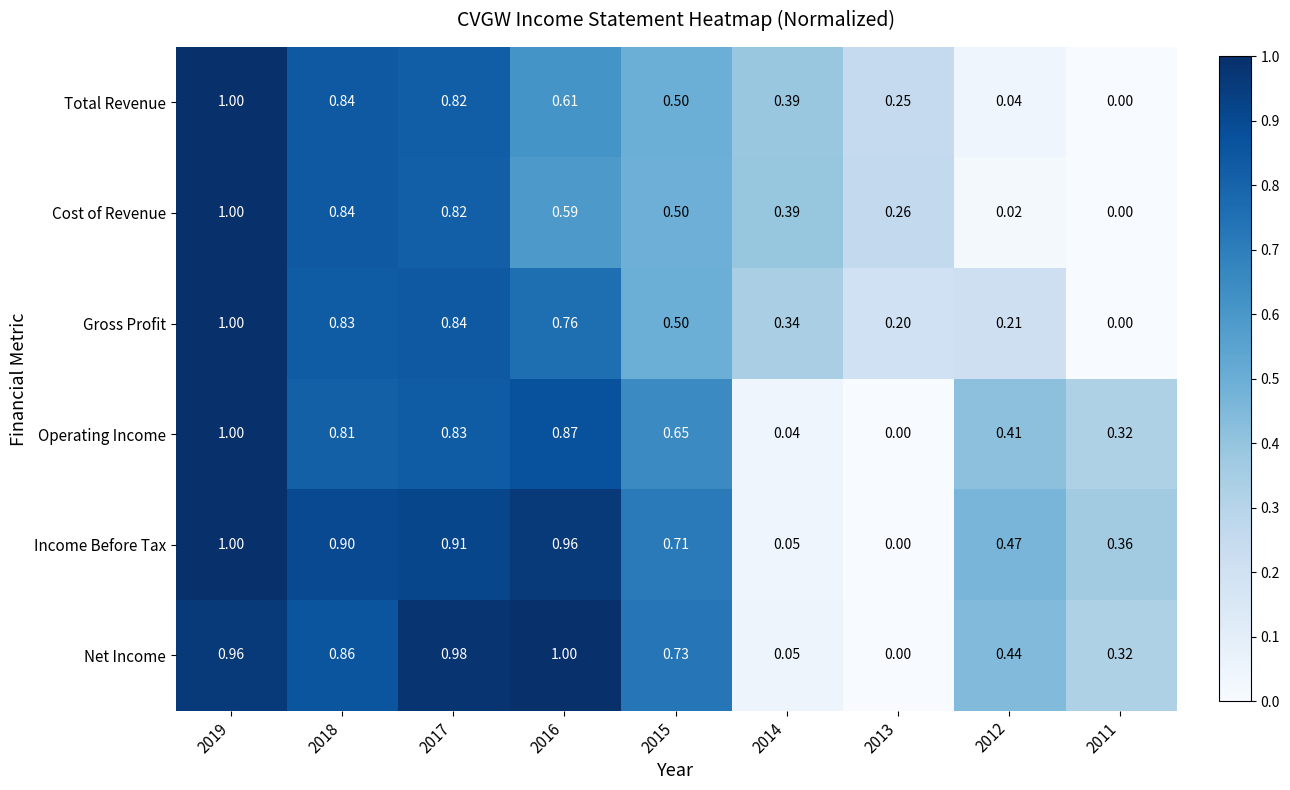

Between 2016 and 2013, which series saw the biggest shift?

Net Income